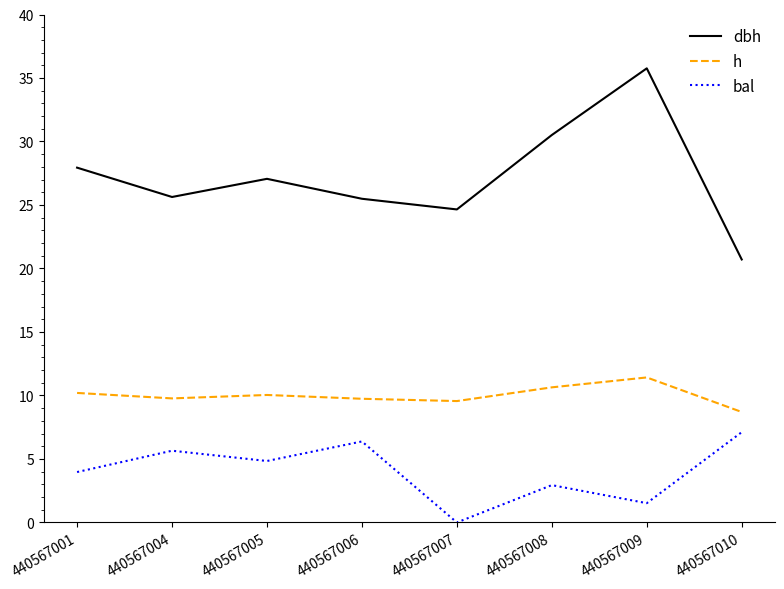

What is the minimum value for h?

8.7